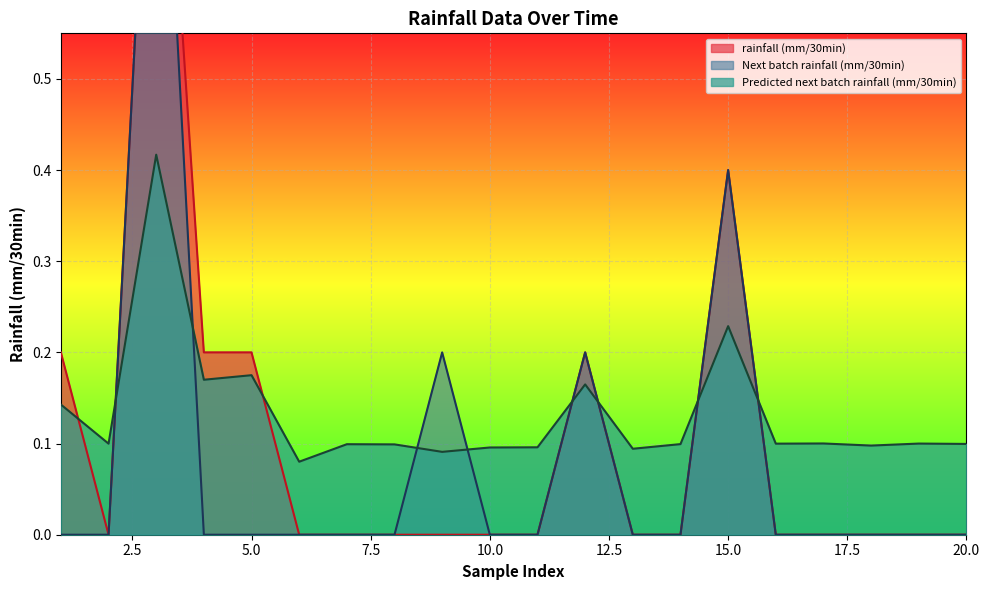

Is the value of Next batch rainfall (mm/30min) at 11 greater than the value of Predicted next batch rainfall (mm/30min) at 9?

No